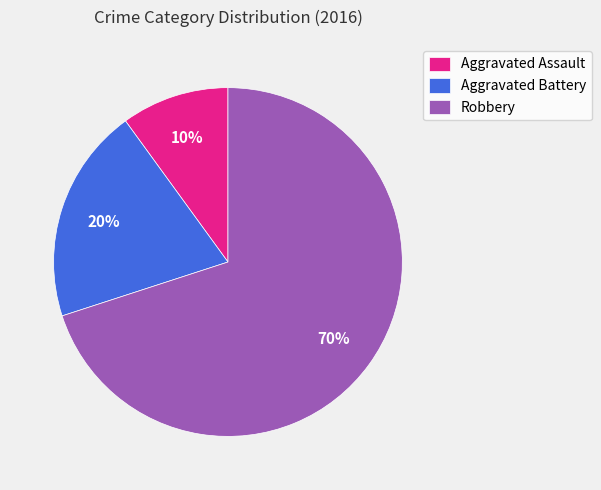

True or false: Robbery accounts for 70% of the total.

True